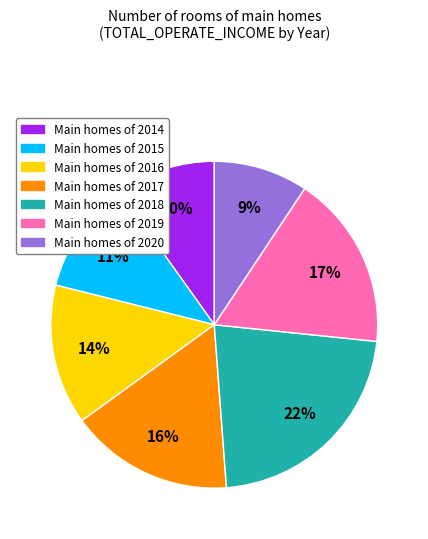

To the nearest percent, what is the average slice percentage?

14%